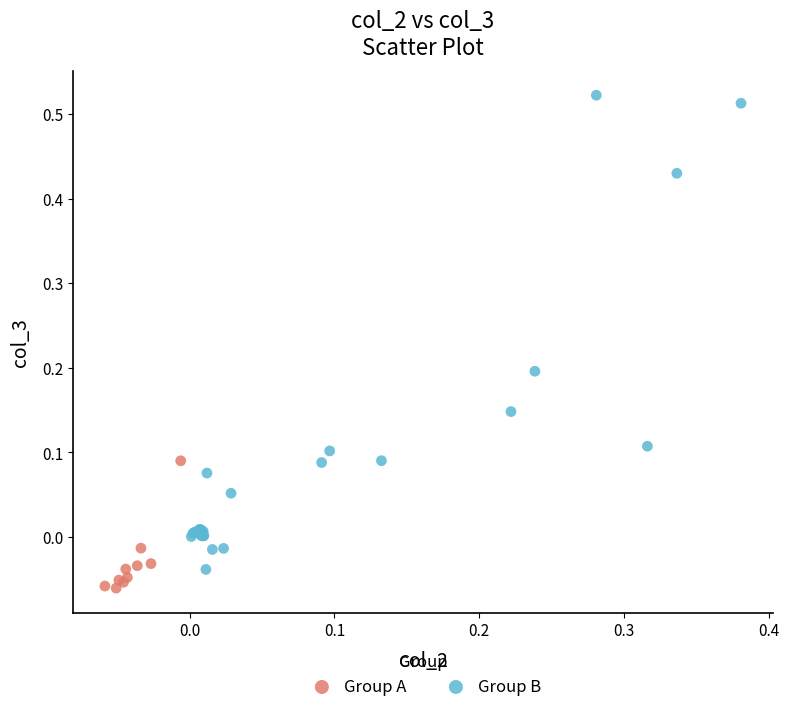

Which series reaches the maximum Y coordinate?

Group B